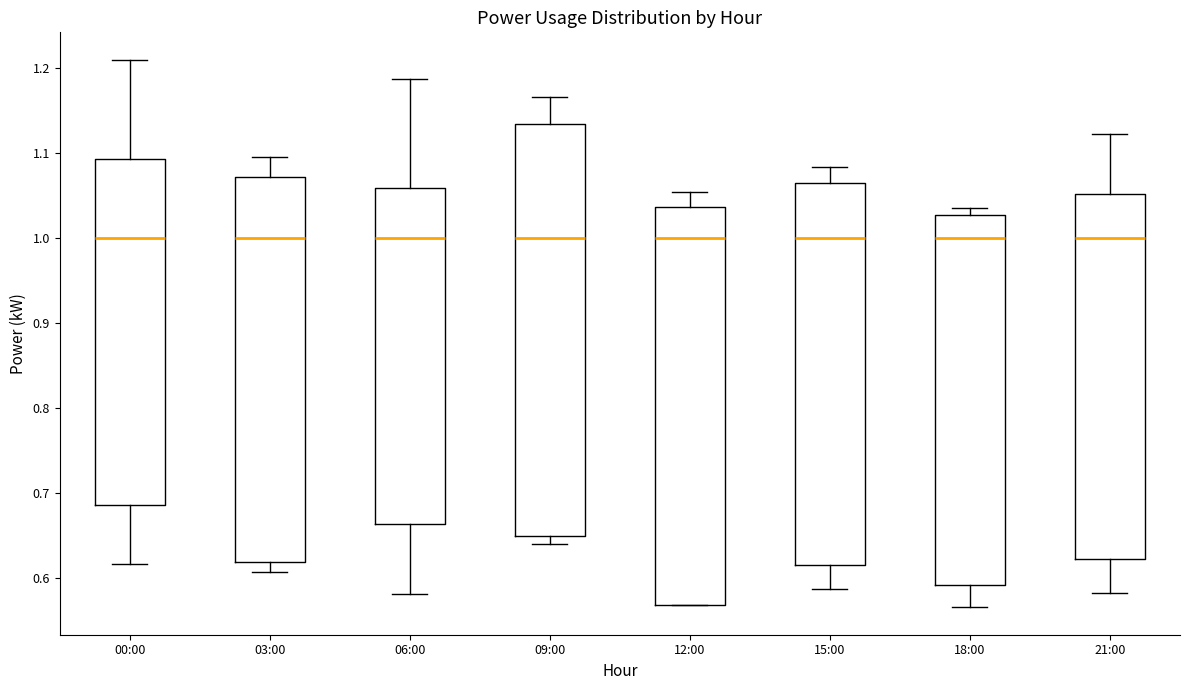

Reading left to right, transcribe this box plot: for each box, give where its median line is, the range the box spans, and where its two whiskers end, as read against the y-axis. The values are not printed on the chart, so give them approximately, as read against the axis.

00:00: median 1.00, box 0.69 to 1.09, whiskers 0.62 to 1.21
03:00: median 1.00, box 0.62 to 1.07, whiskers 0.61 to 1.10
06:00: median 1.00, box 0.66 to 1.06, whiskers 0.58 to 1.19
09:00: median 1.00, box 0.65 to 1.13, whiskers 0.64 to 1.16
12:00: median 1.00, box 0.57 to 1.04, whiskers 0.57 to 1.05
15:00: median 1.00, box 0.61 to 1.06, whiskers 0.59 to 1.08
18:00: median 1.00, box 0.59 to 1.03, whiskers 0.57 to 1.03 (just above the box's upper edge)
21:00: median 1.00, box 0.62 to 1.05, whiskers 0.58 to 1.12